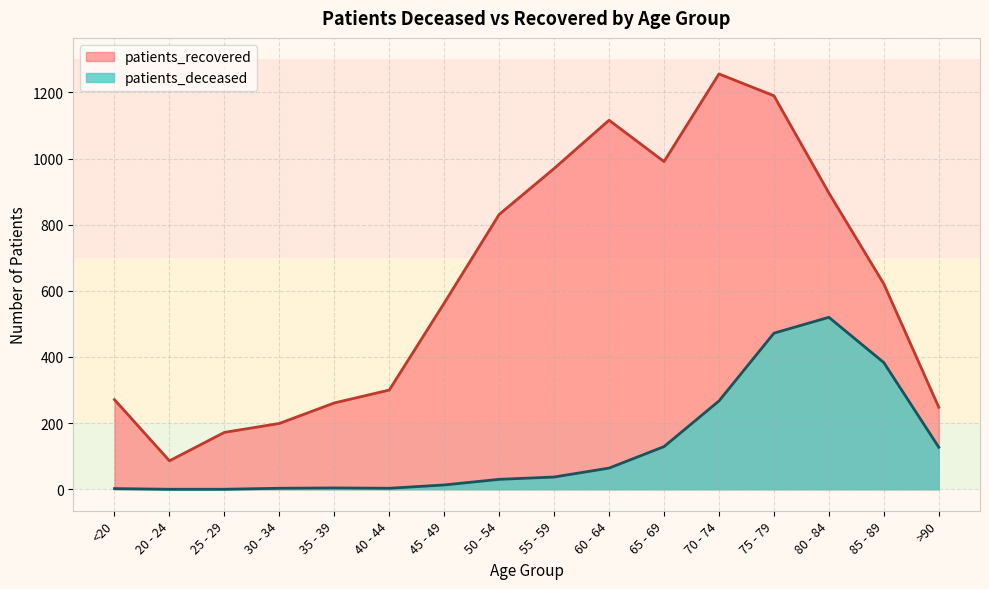

How many interior local peaks does the patients_recovered series have?

2